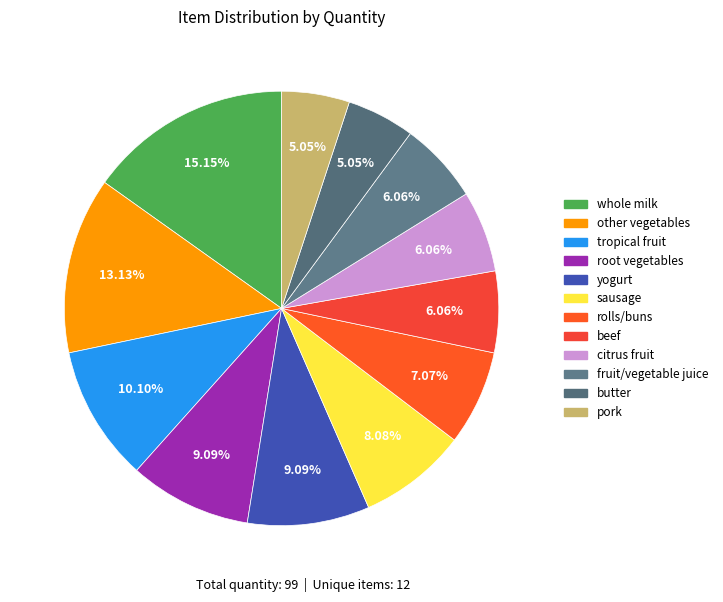

Does beef account for over 50% of the chart?

No